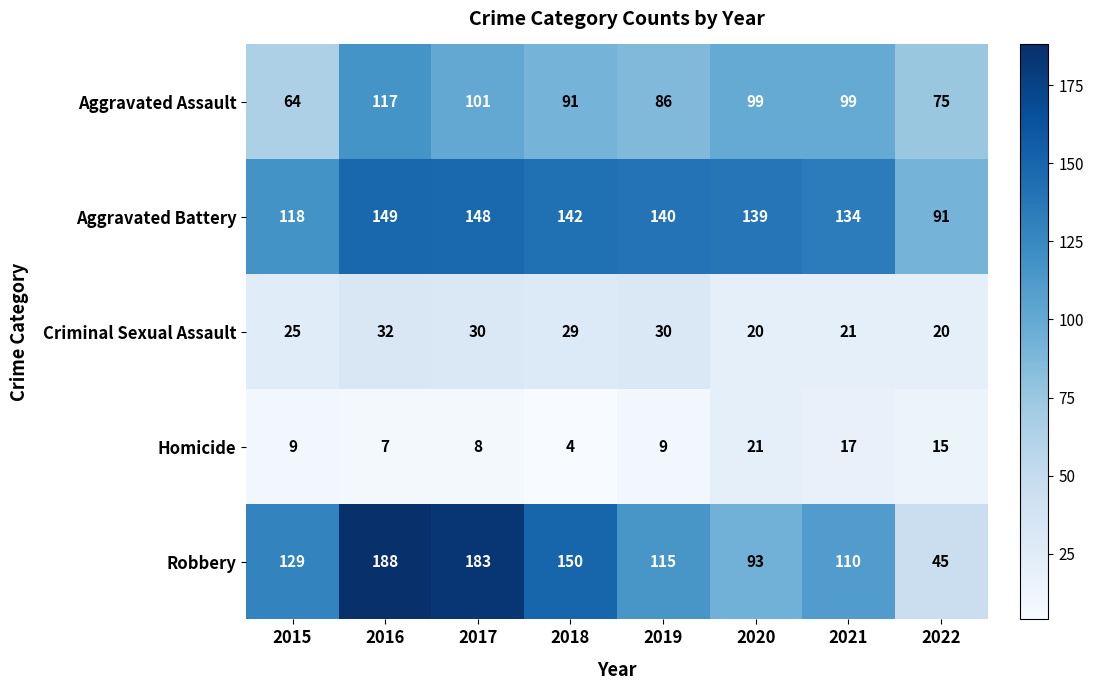

What is the maximum value shown in the chart?

188